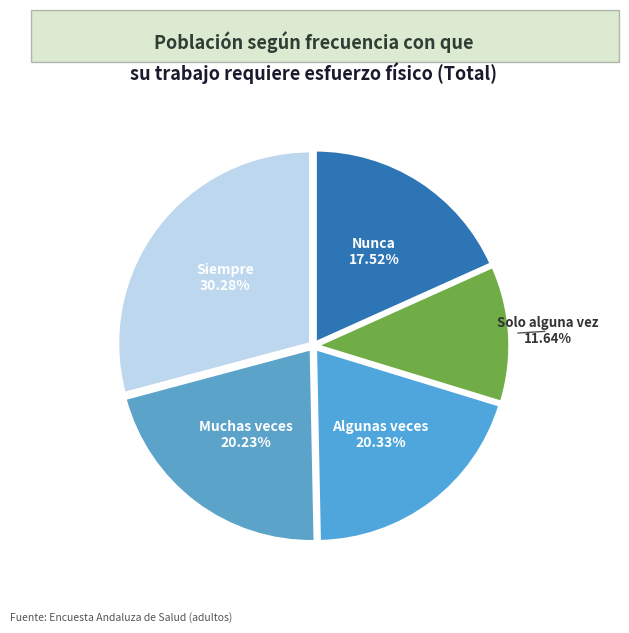

The Nunca slice represents 18% of the pie. True or false?

True